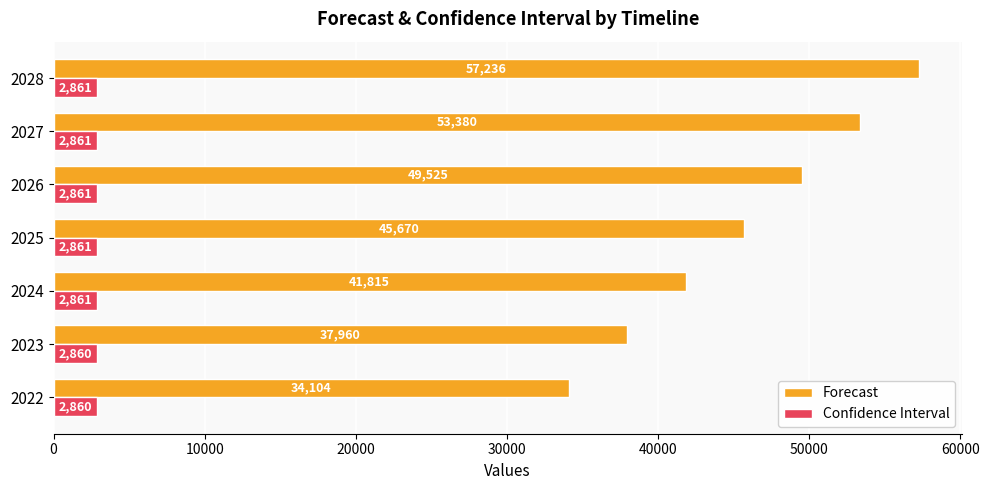

List the series in order of their peak value, highest first.

Forecast, Confidence Interval